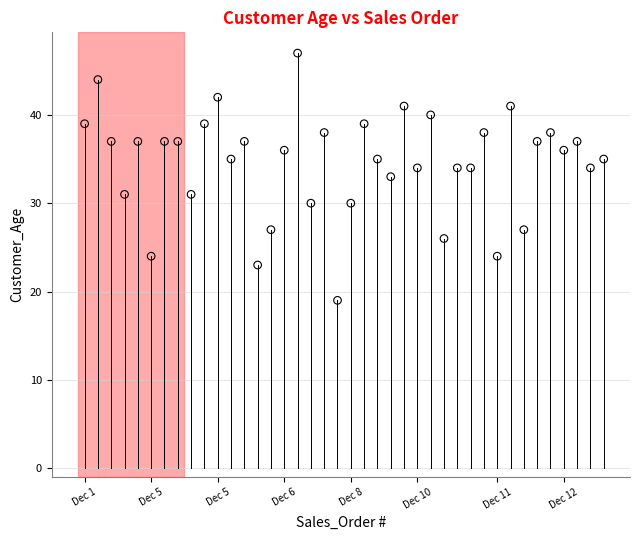

What is the range of Y values (max minus min)?

28